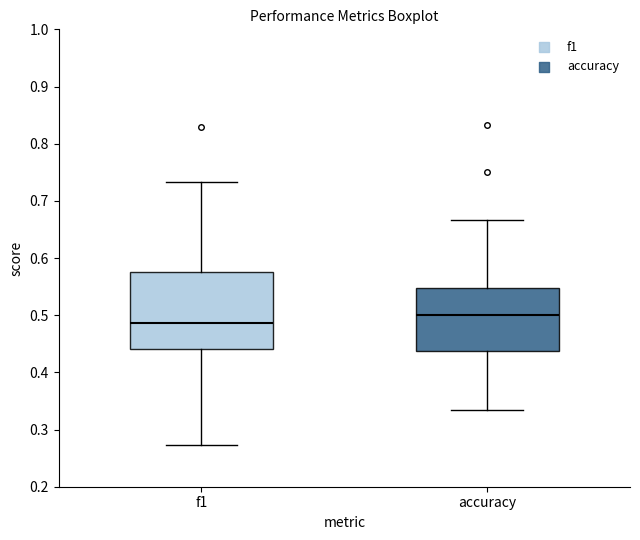

Where does the lower whisker of the box for accuracy end on the y-axis? The values are not printed on the chart, so give them approximately, as read against the axis.

0.33